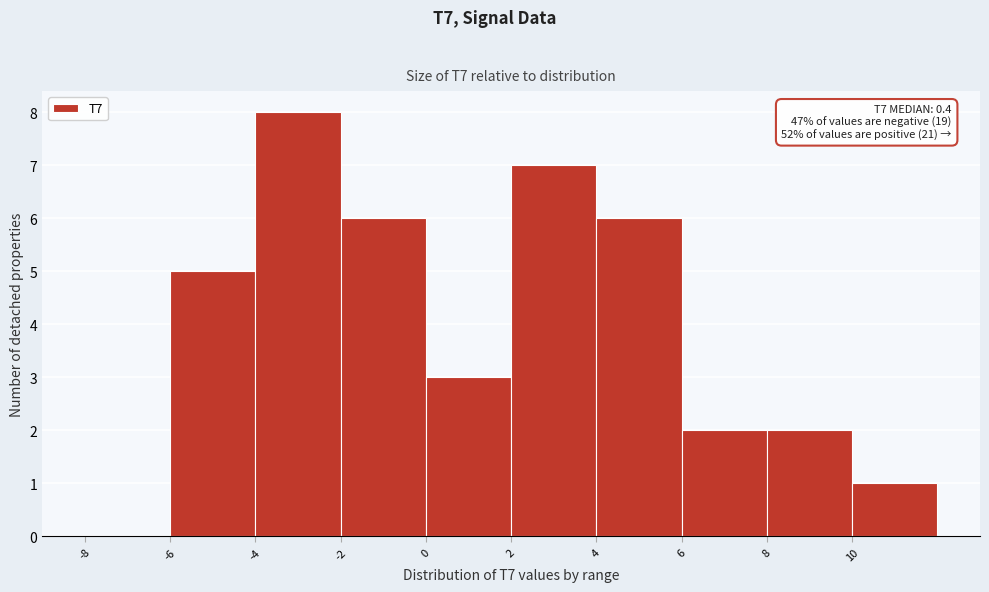

Over which range of the x-axis is the bar tallest?

-4 to -2